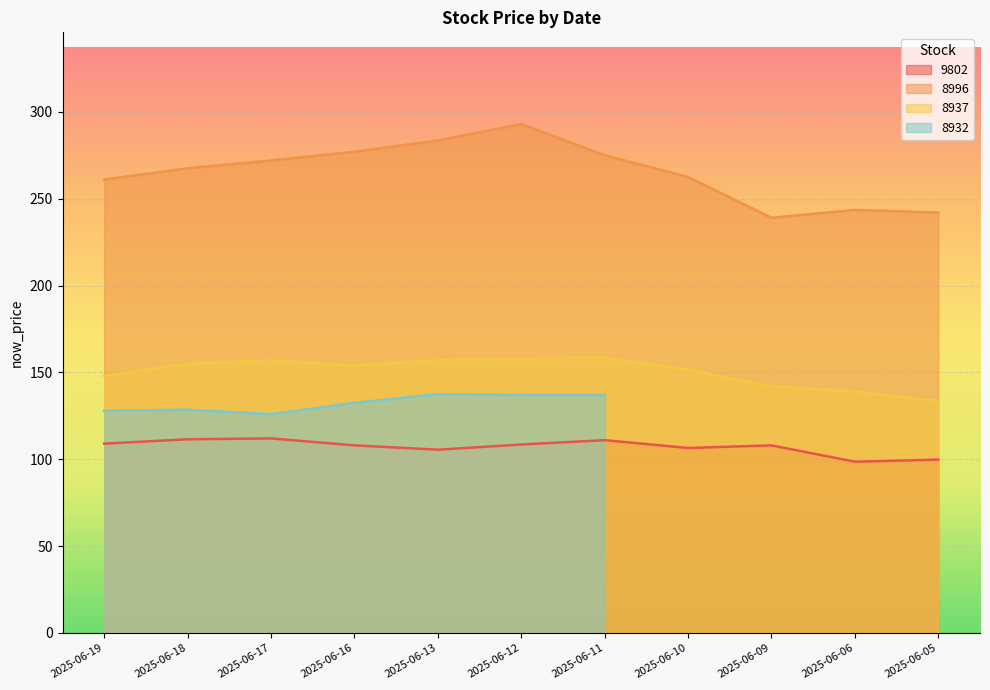

The value of 8937 at 2025-06-16 is 45.9. True or false?

False